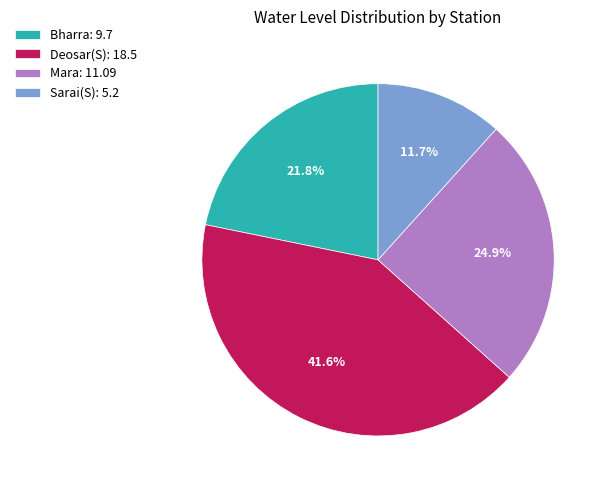

Between Mara and Deosar(S), which is larger?

Deosar(S)